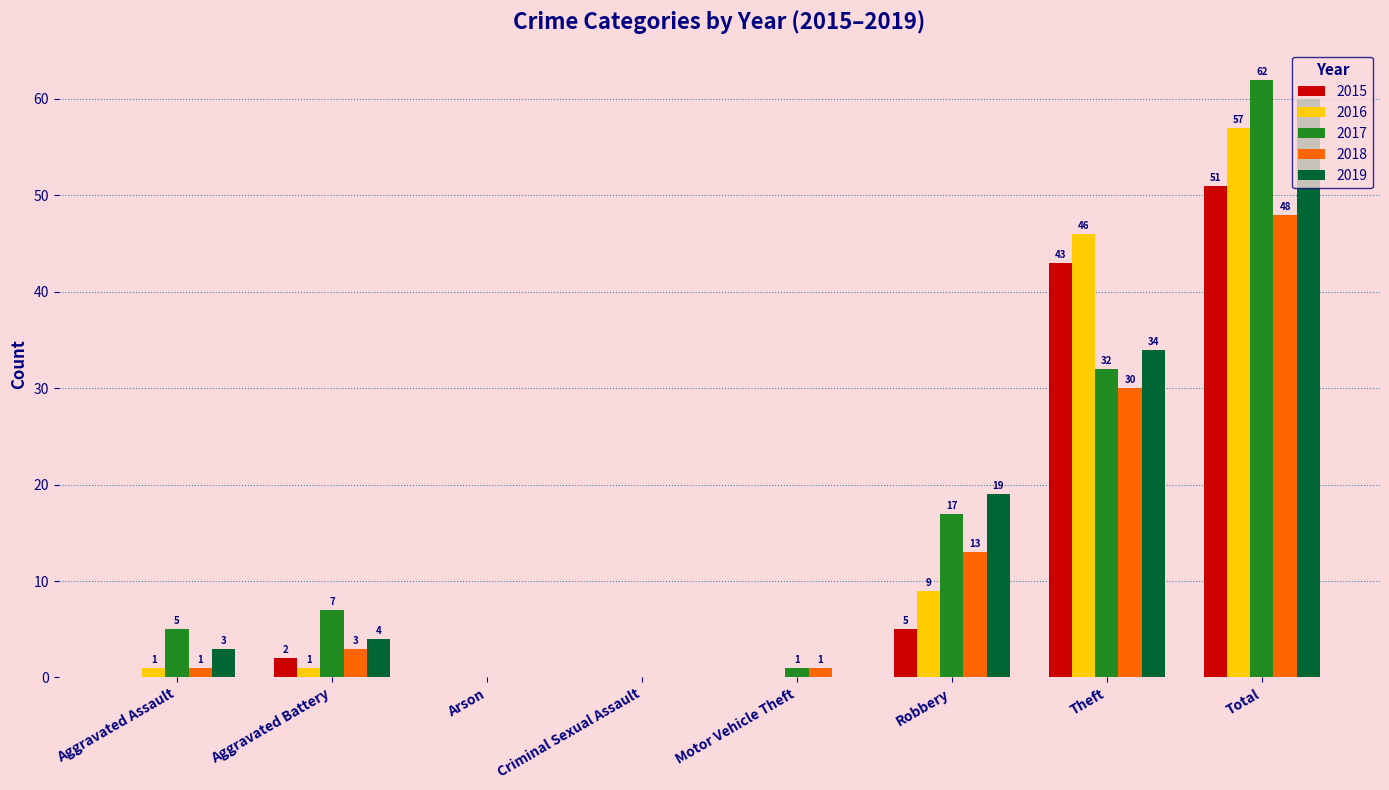

Reading left to right, what are all the values shown in this chart?

2015: Aggravated Assault=0	Aggravated Battery=2	Arson=0	Criminal Sexual Assault=0	Motor Vehicle Theft=0	Robbery=5	Theft=43	Total=51
2016: Aggravated Assault=1	Aggravated Battery=1	Arson=0	Criminal Sexual Assault=0	Motor Vehicle Theft=0	Robbery=9	Theft=46	Total=57
2017: Aggravated Assault=5	Aggravated Battery=7	Arson=0	Criminal Sexual Assault=0	Motor Vehicle Theft=1	Robbery=17	Theft=32	Total=62
2018: Aggravated Assault=1	Aggravated Battery=3	Arson=0	Criminal Sexual Assault=0	Motor Vehicle Theft=1	Robbery=13	Theft=30	Total=48
2019: Aggravated Assault=3	Aggravated Battery=4	Arson=0	Criminal Sexual Assault=0	Motor Vehicle Theft=0	Robbery=19	Theft=34	Total=60